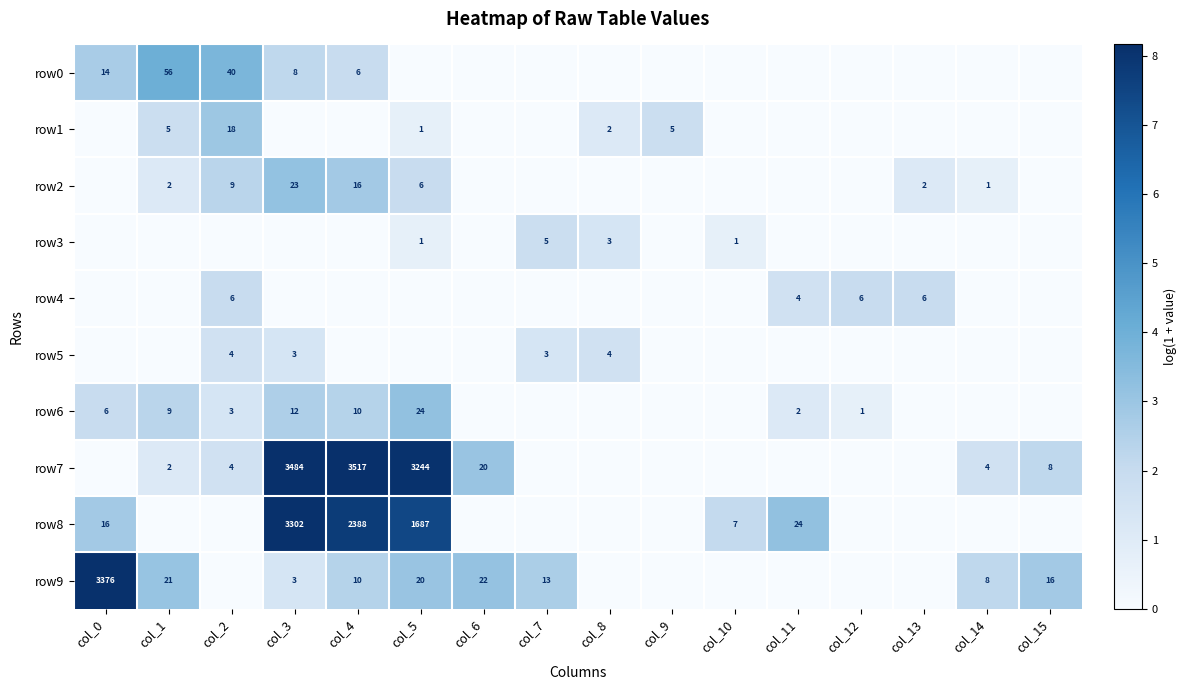

The value of row3 at col_8 is 5. True or false?

False